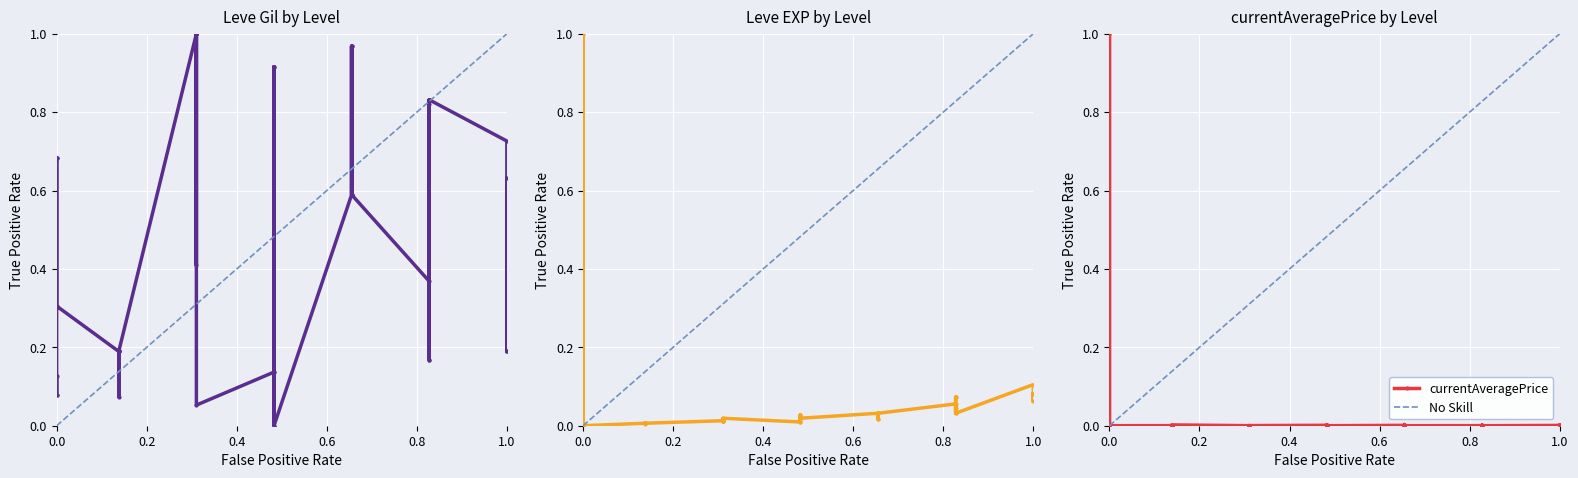

After their last crossing, which series has the higher values: Leve EXP or currentAveragePrice?

Leve EXP